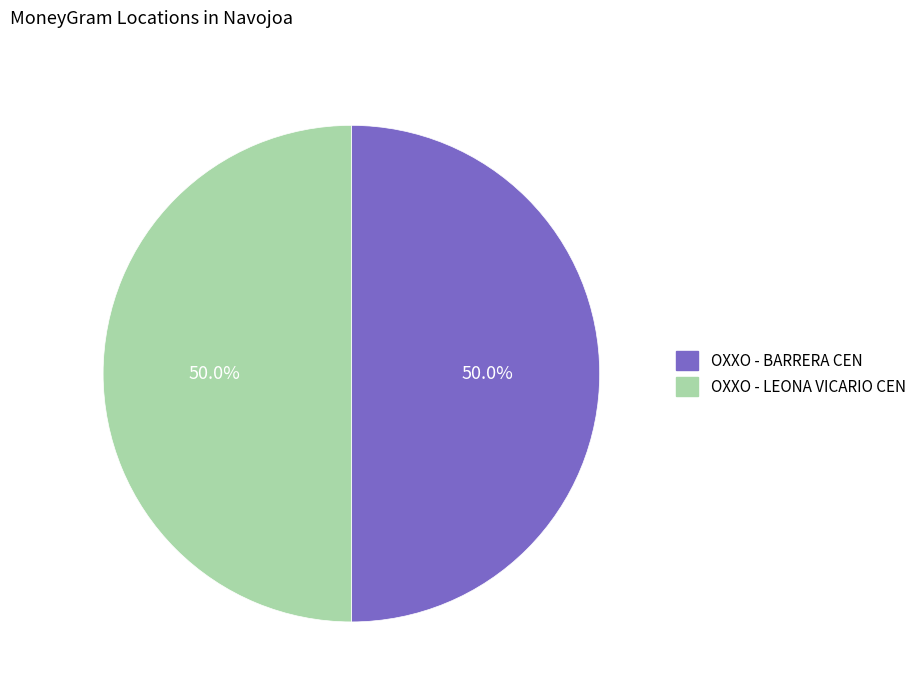

True or false: OXXO - BARRERA CEN accounts for 50% of the total.

True